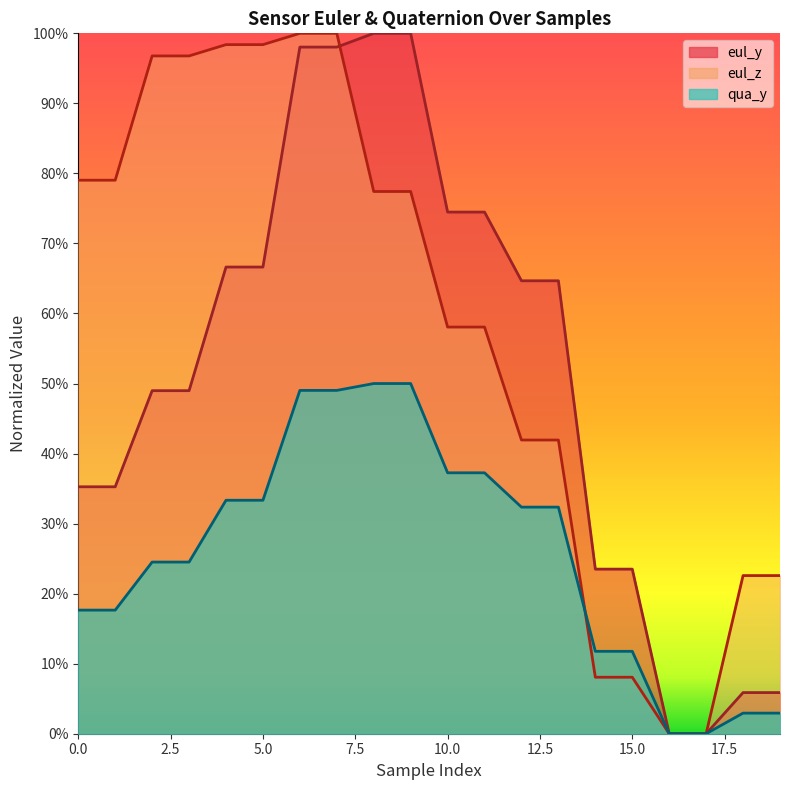

At which category is the sum across all series the highest?

6